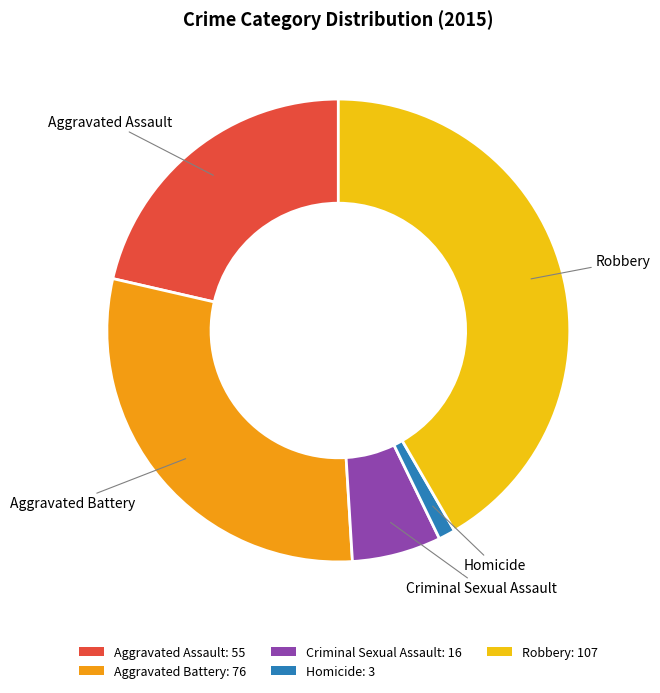

The Aggravated Assault: 55 slice represents 29% of the pie. True or false?

False